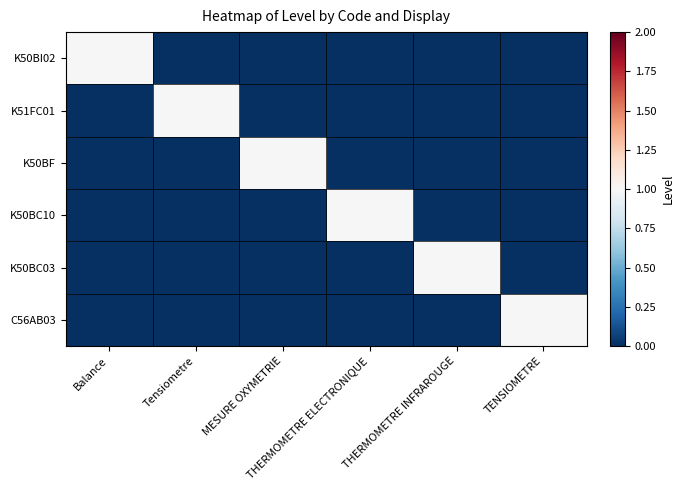

Reading left to right, what are all the values shown in this chart?

K50BI02: Balance=1	Tensiometre=0	MESURE OXYMETRIE=0	THERMOMETRE ELECTRONIQUE=0	THERMOMETRE INFRAROUGE=0	TENSIOMETRE=0
K51FC01: Balance=0	Tensiometre=1	MESURE OXYMETRIE=0	THERMOMETRE ELECTRONIQUE=0	THERMOMETRE INFRAROUGE=0	TENSIOMETRE=0
K50BF: Balance=0	Tensiometre=0	MESURE OXYMETRIE=1	THERMOMETRE ELECTRONIQUE=0	THERMOMETRE INFRAROUGE=0	TENSIOMETRE=0
K50BC10: Balance=0	Tensiometre=0	MESURE OXYMETRIE=0	THERMOMETRE ELECTRONIQUE=1	THERMOMETRE INFRAROUGE=0	TENSIOMETRE=0
K50BC03: Balance=0	Tensiometre=0	MESURE OXYMETRIE=0	THERMOMETRE ELECTRONIQUE=0	THERMOMETRE INFRAROUGE=1	TENSIOMETRE=0
C56AB03: Balance=0	Tensiometre=0	MESURE OXYMETRIE=0	THERMOMETRE ELECTRONIQUE=0	THERMOMETRE INFRAROUGE=0	TENSIOMETRE=1